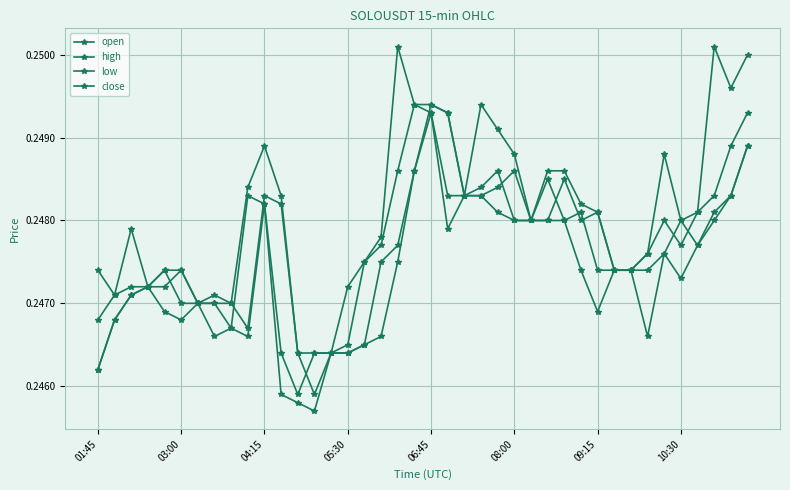

Which series has the largest total across all categories?

high